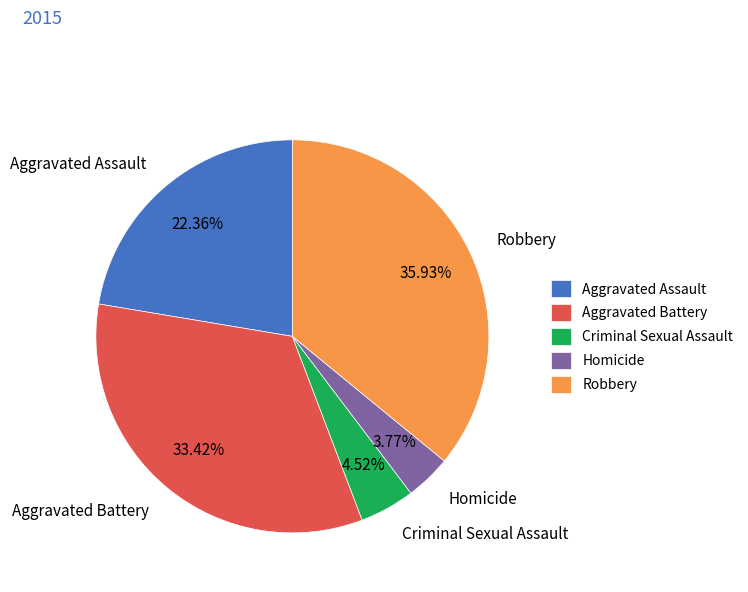

True or false: Homicide accounts for 11% of the total.

False